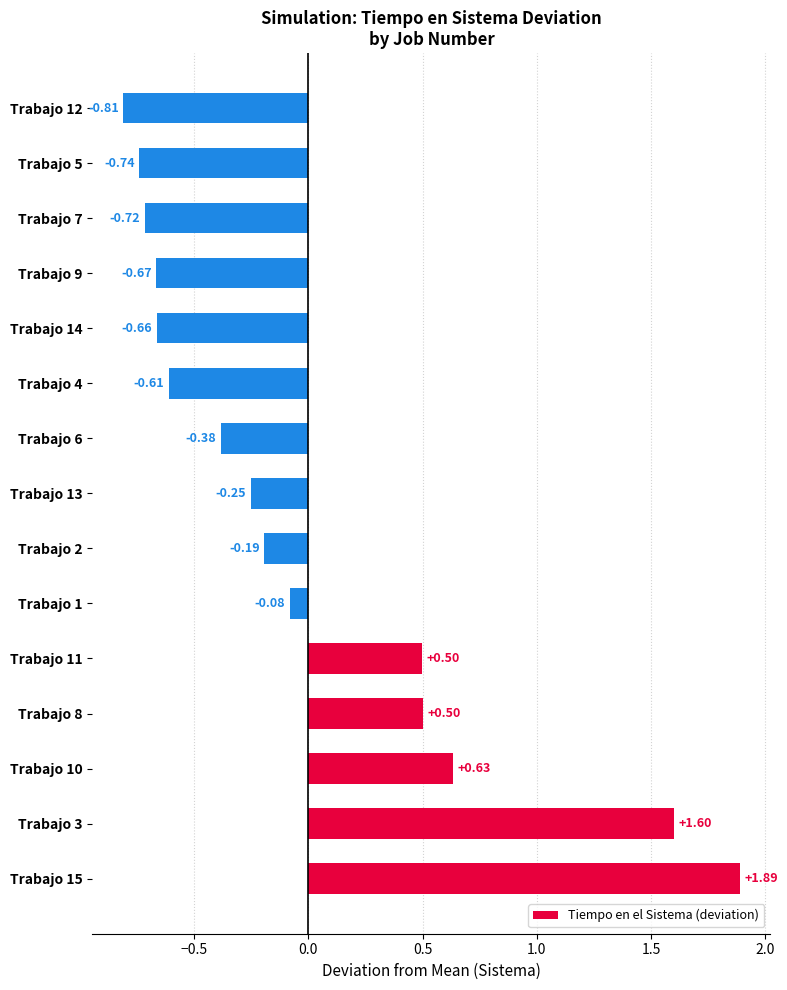

At which category does the chart reach its peak across all series?

Trabajo 15